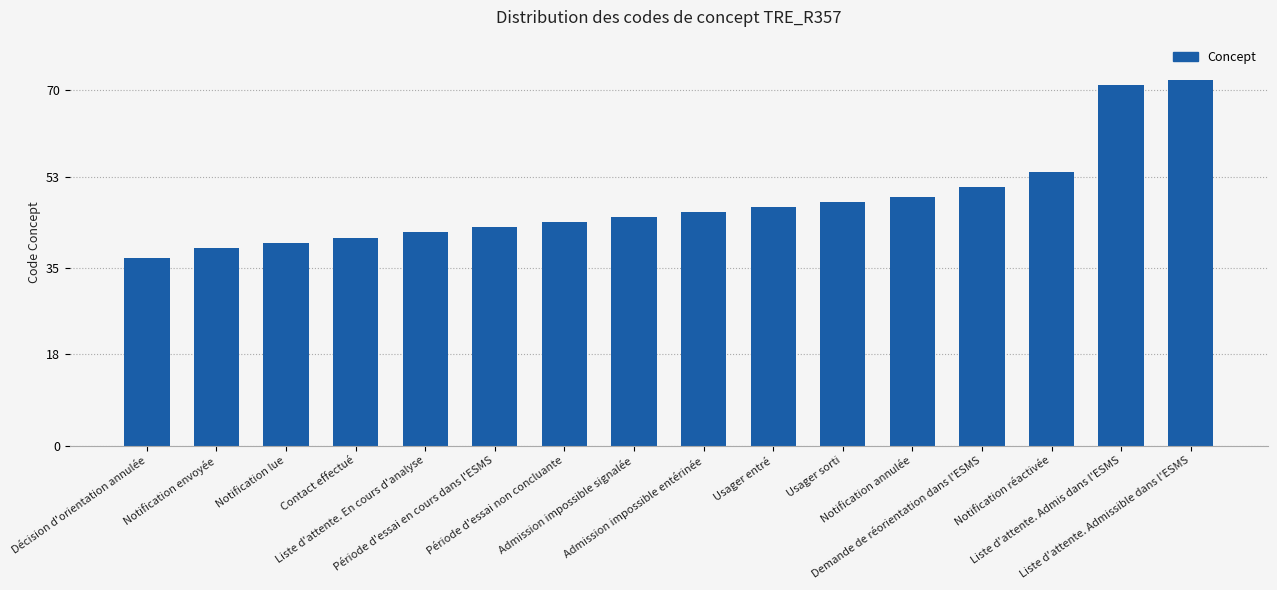

The value at Contact effectué is 56. True or false?

False